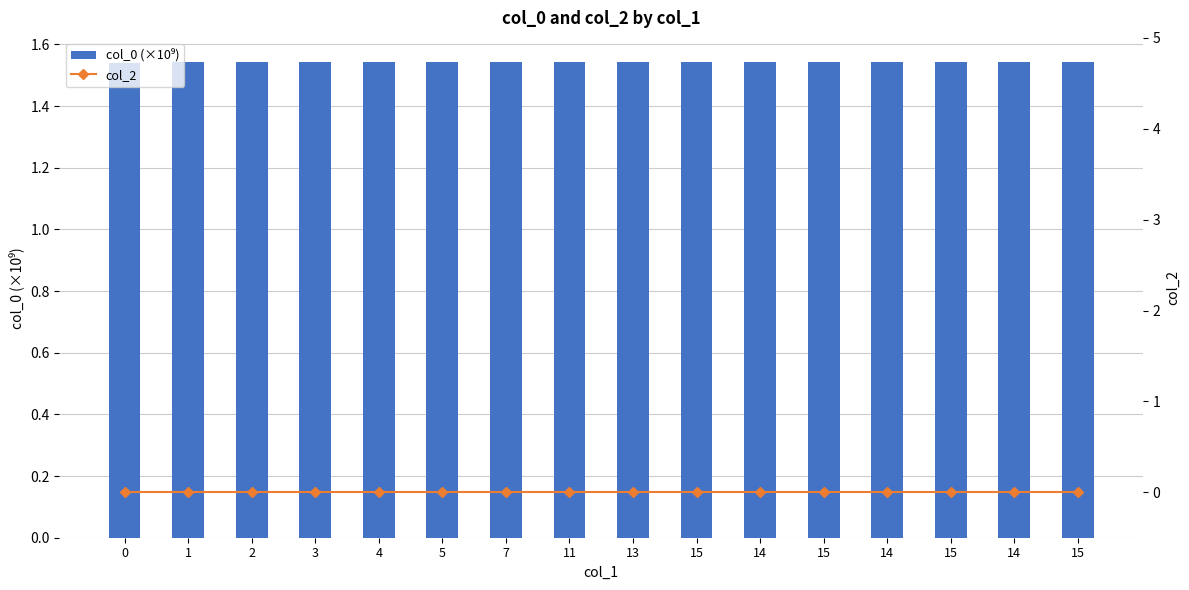

How many distinct data groups are displayed?

2